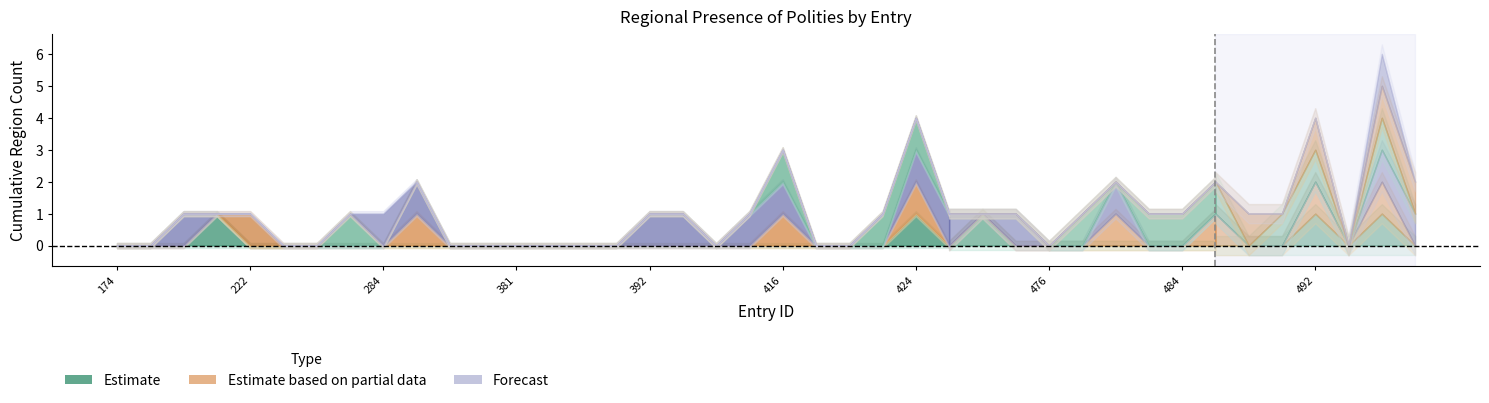

List the labels in order of region_north_america value, smallest first.

174, 190, 200, 211, 227, 230, 263, 284, 294, 354, 358, 381, 383, 389, 390, 392, 395, 400, 415, 416, 419, 420, 422, 424, 441, 442, 472, 476, 477, 478, 483, 484, 485, 490, 520, 222, 486, 492, 525, 526